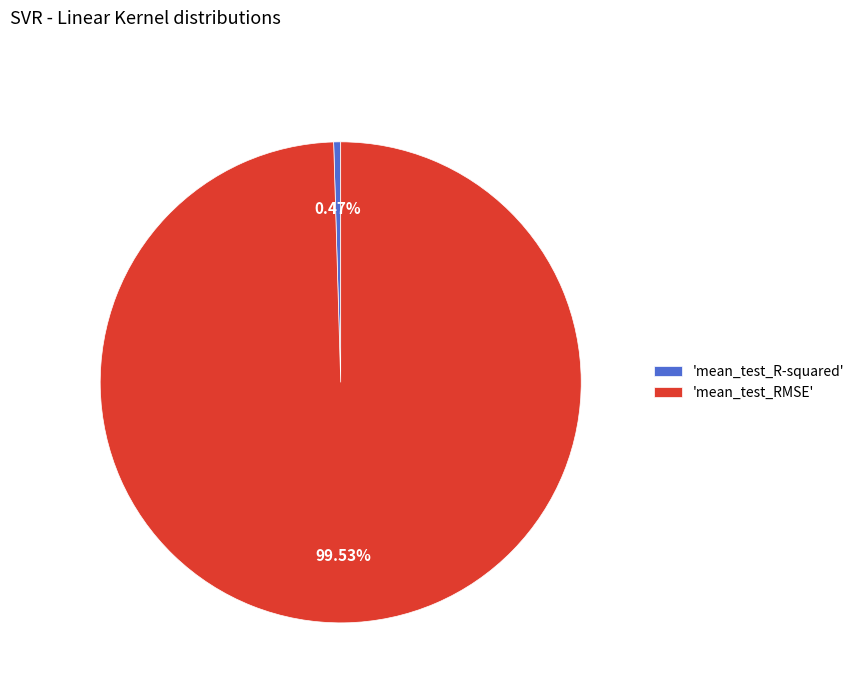

To the nearest percent, what is the average slice percentage?

50%